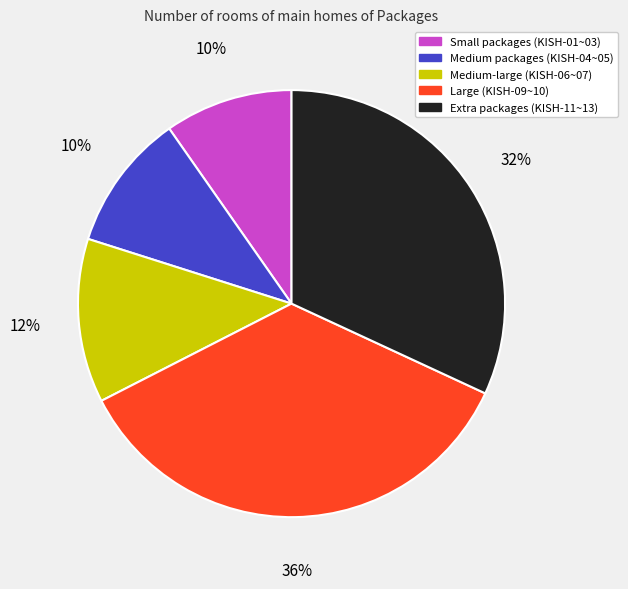

What percentage is the Large (KISH-09~10) slice, to the nearest percent?

36%